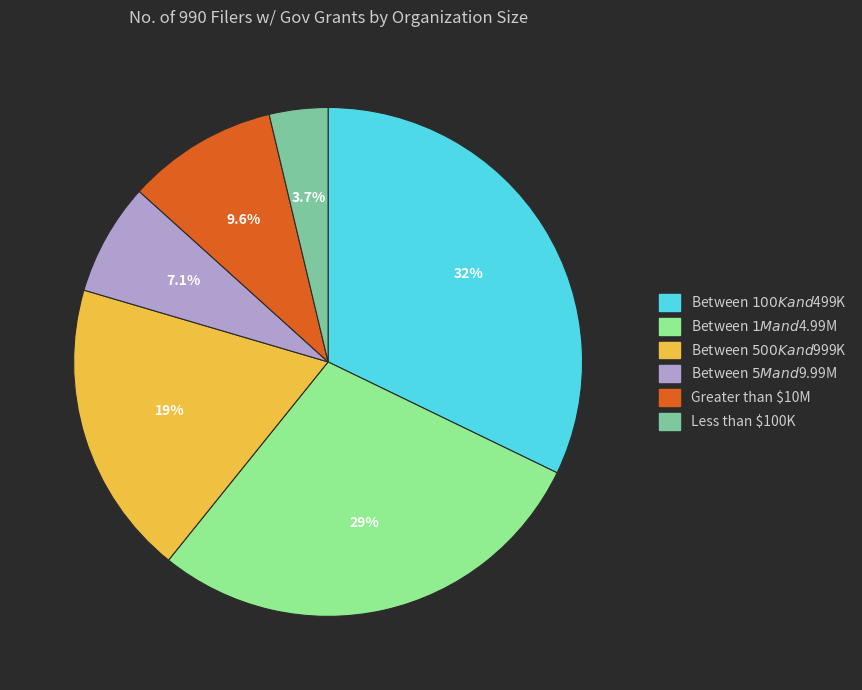

Is it true that Between $500K and $999K is 32% of the pie?

False